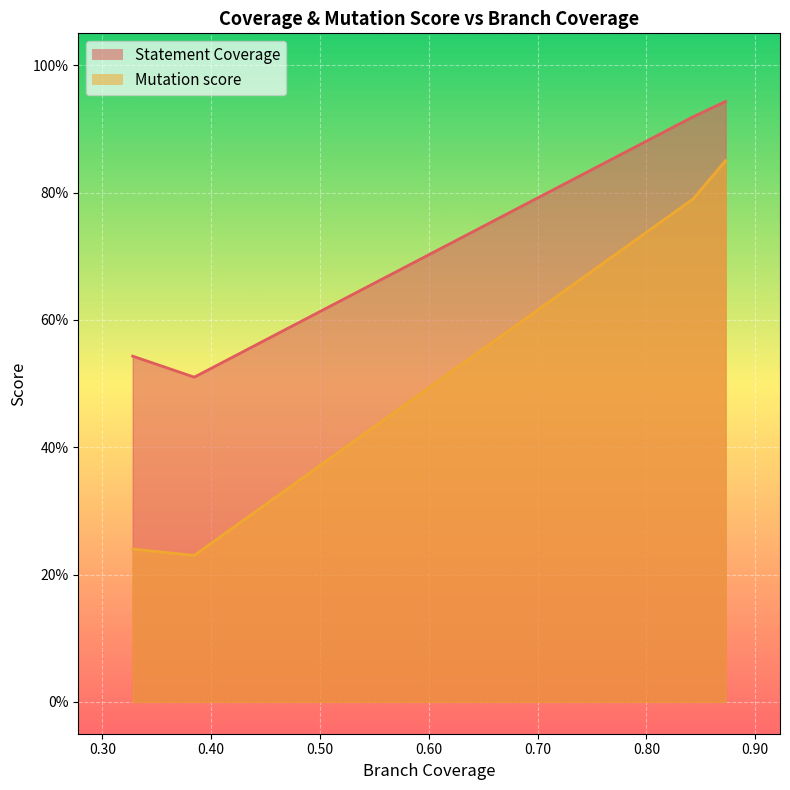

Rank the series by their maximum value, from highest to lowest.

Statement Coverage, Mutation score